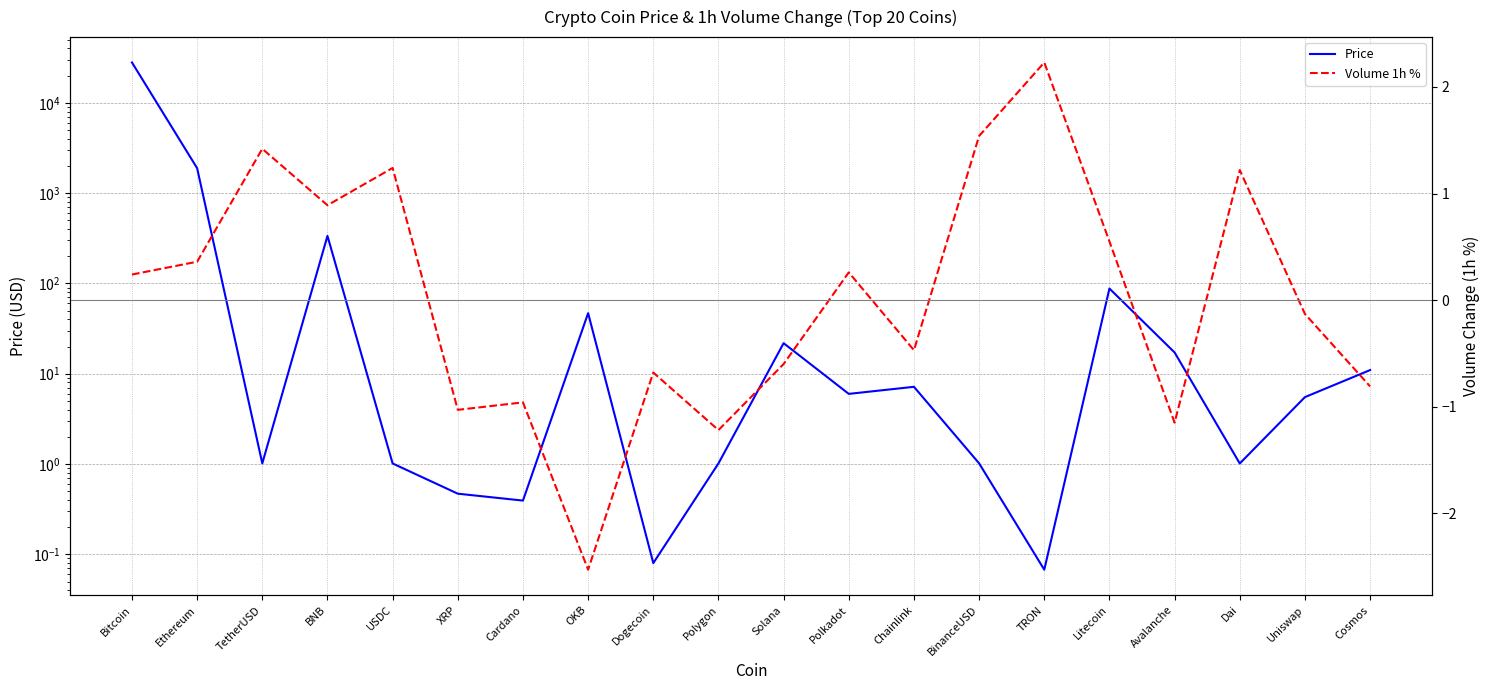

Read the Price value at TRON.

0.1